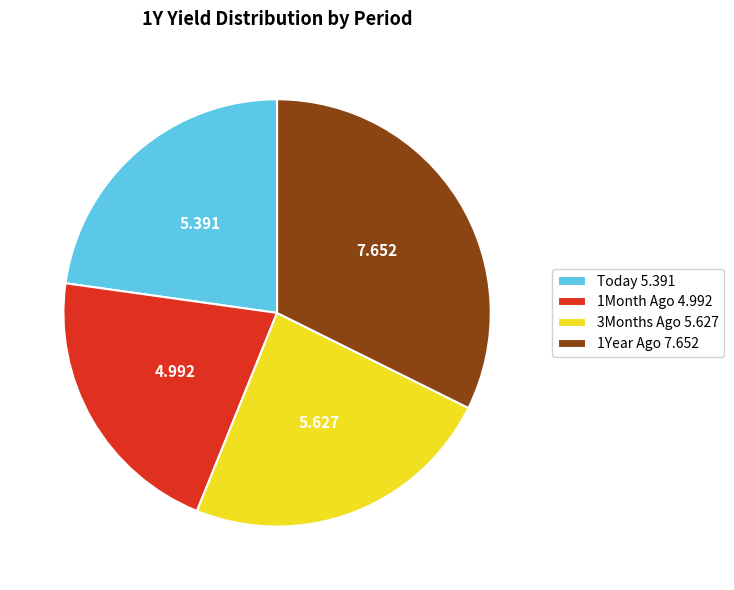

Which slice is the smallest?

1Month Ago